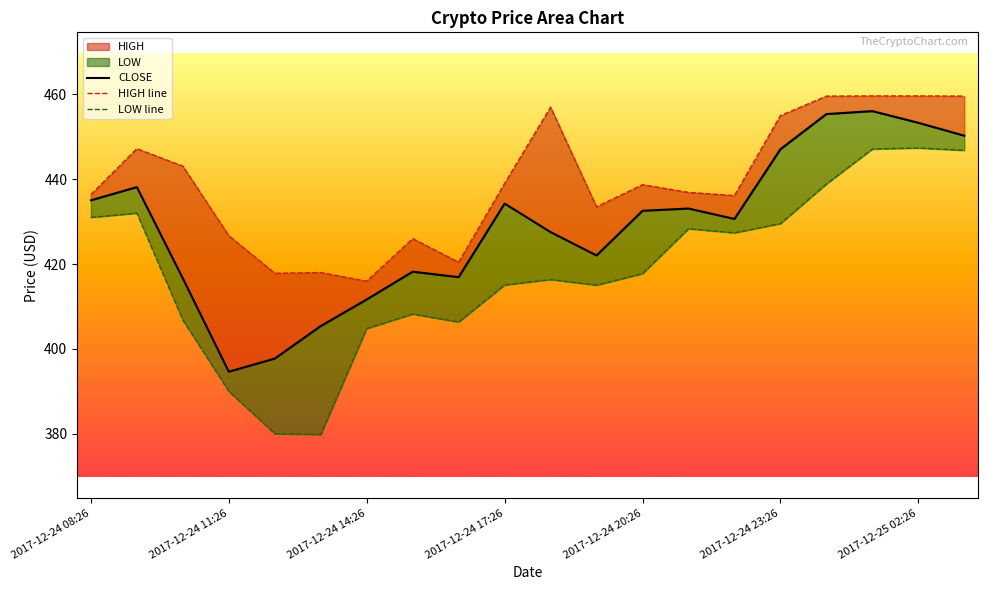

In CLOSE, how many points are lower than both neighbors (excluding endpoints)?

4